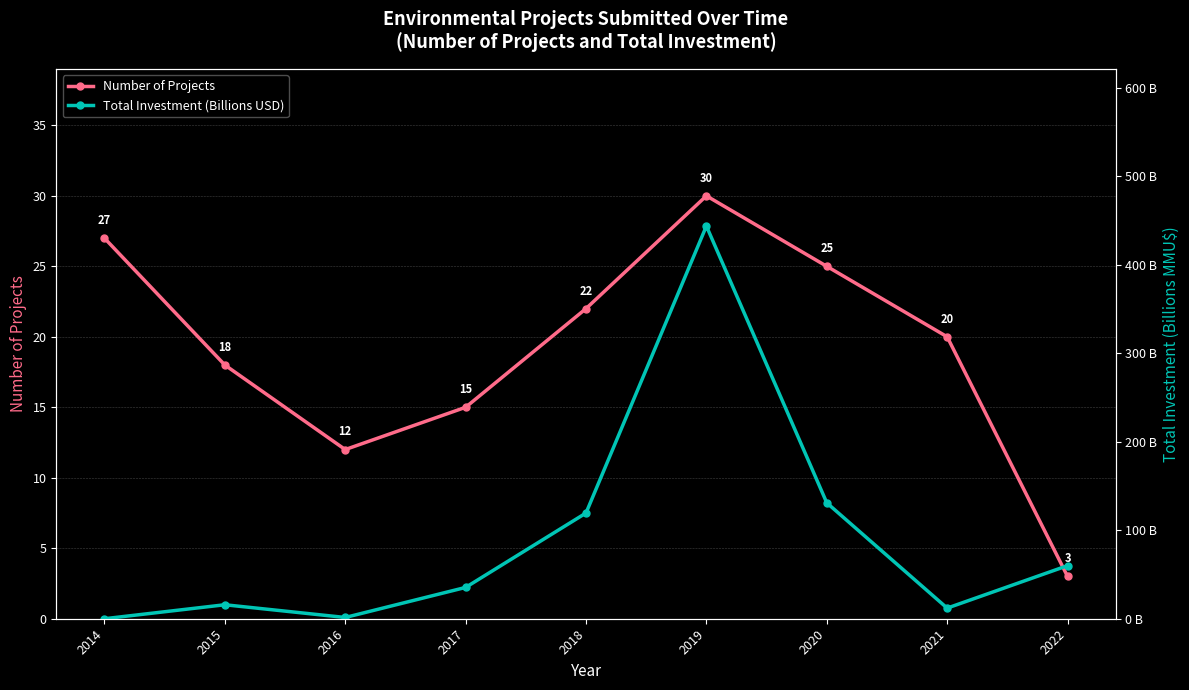

Where is the first local maximum for Total Investment (Billions USD)?

2015